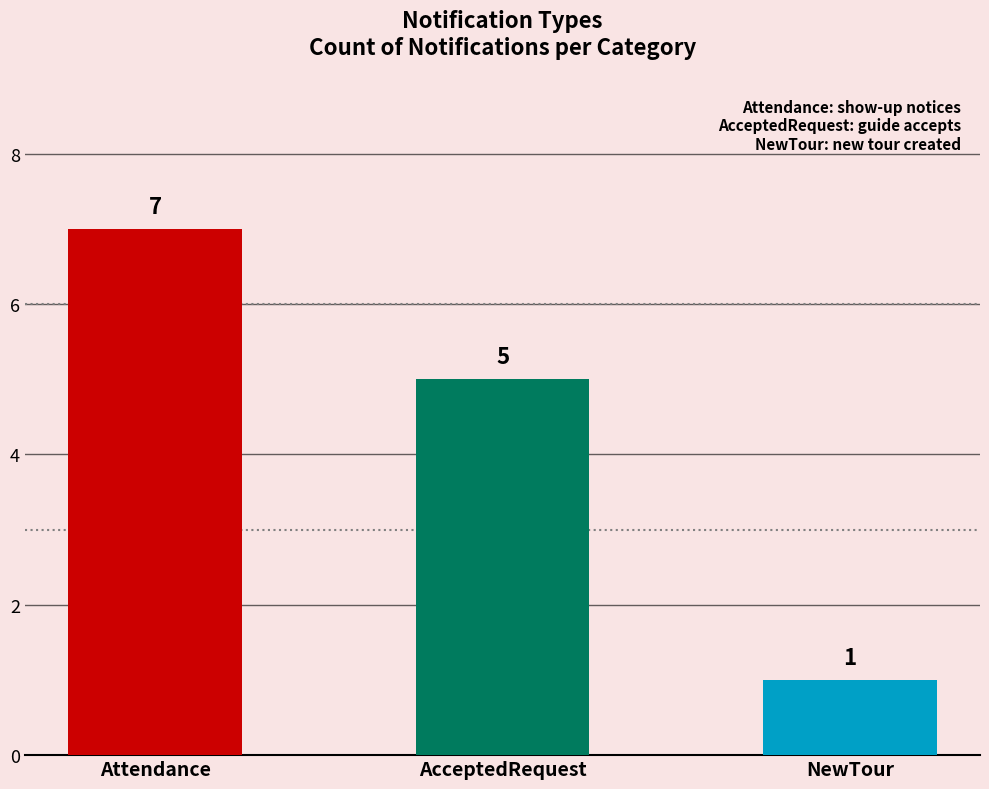

The value of Count at Attendance is 9. True or false?

False